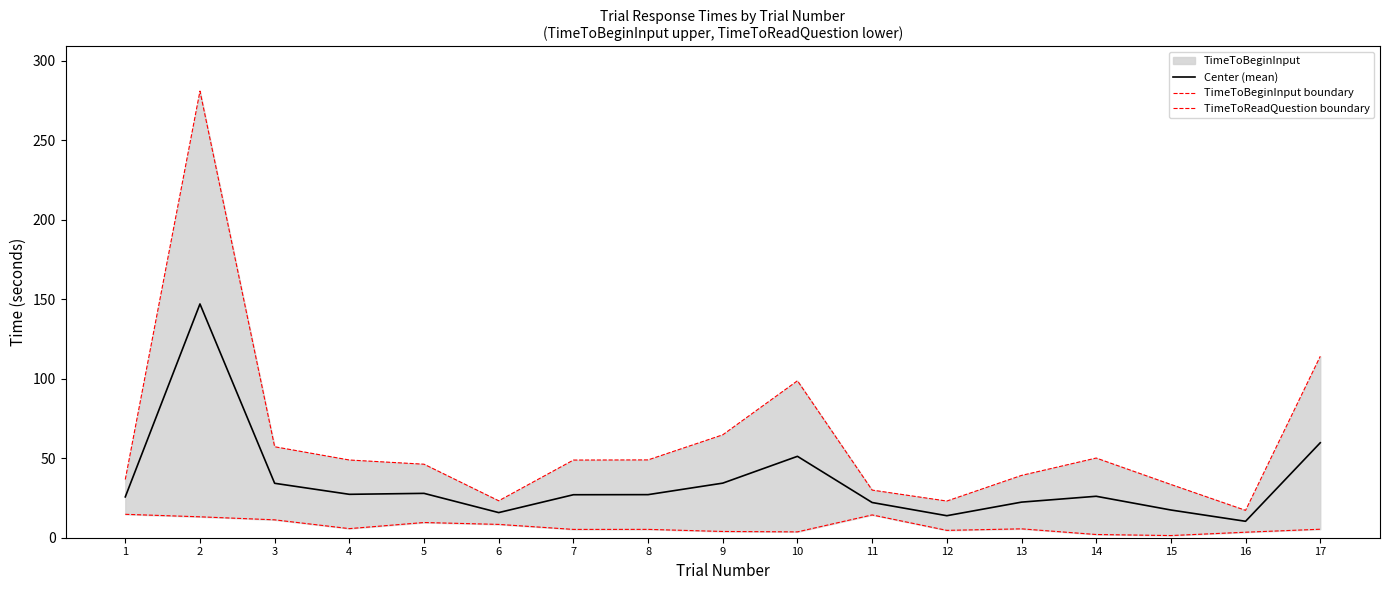

Is the value of TimeToReadQuestion boundary at 7 greater than the value of Center (mean) at 3?

No